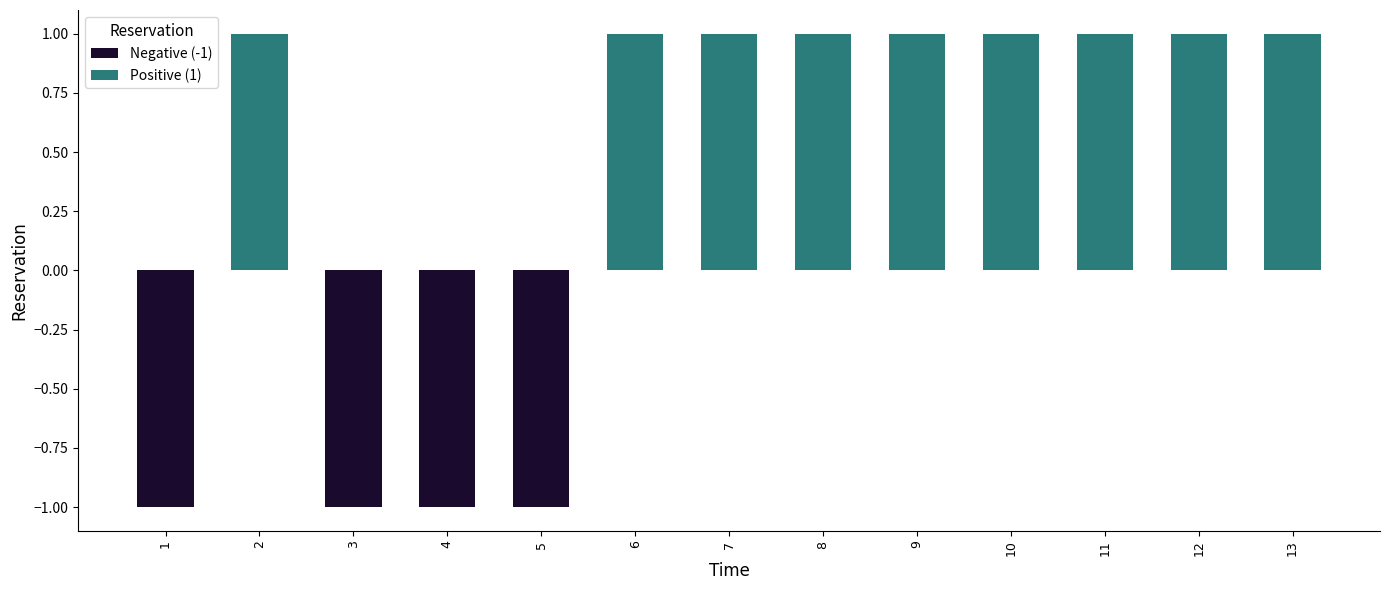

What is the value of the 2nd bar from the left?

1